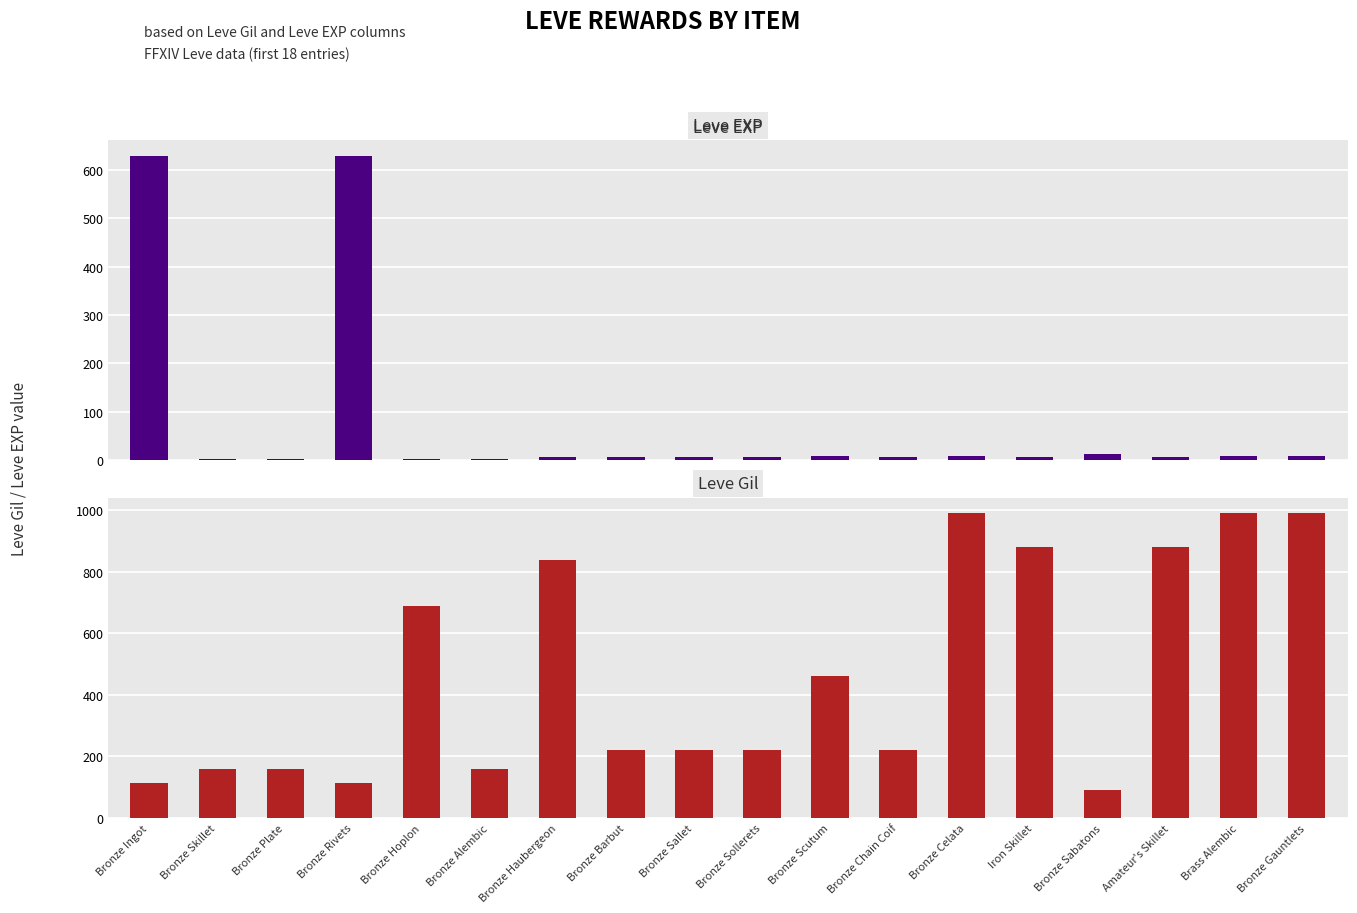

What position from the right is Bronze Plate?

16